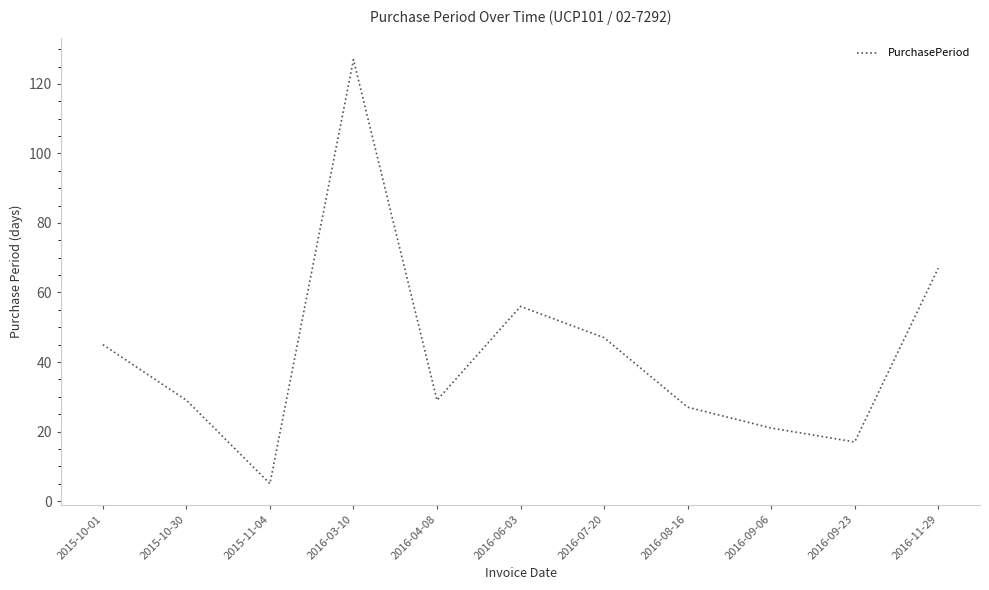

What is the smallest value displayed?

5